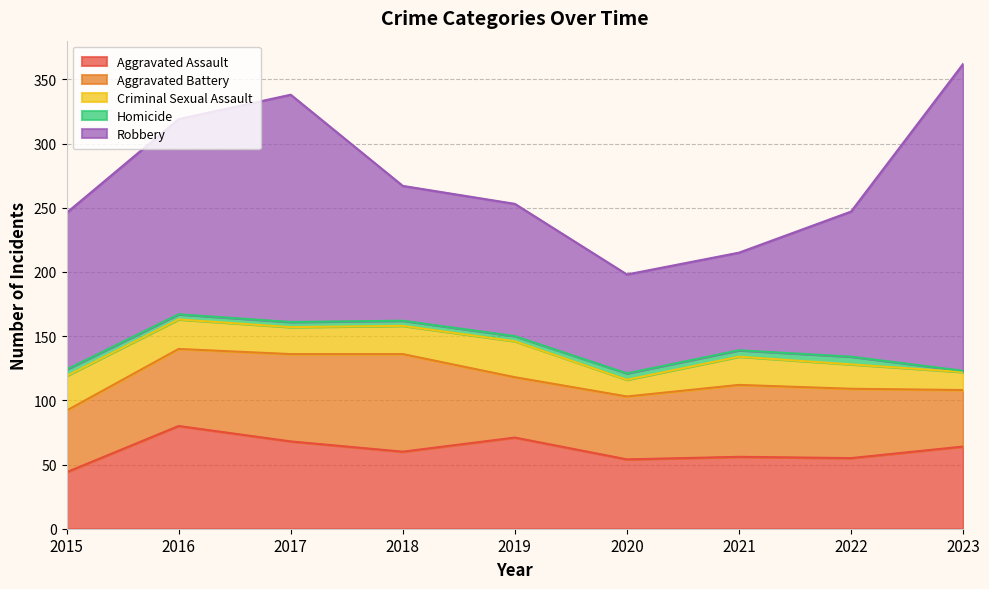

Reading right to left, list all the values displayed in this chart.

Aggravated Assault: 64	55	56	54	71	60	68	80	44
Aggravated Battery: 44	54	56	49	47	76	68	60	48
Criminal Sexual Assault: 14	19	22	13	28	22	21	23	27
Homicide: 1	6	5	5	4	4	4	4	5
Robbery: 239	113	76	77	103	105	177	152	122